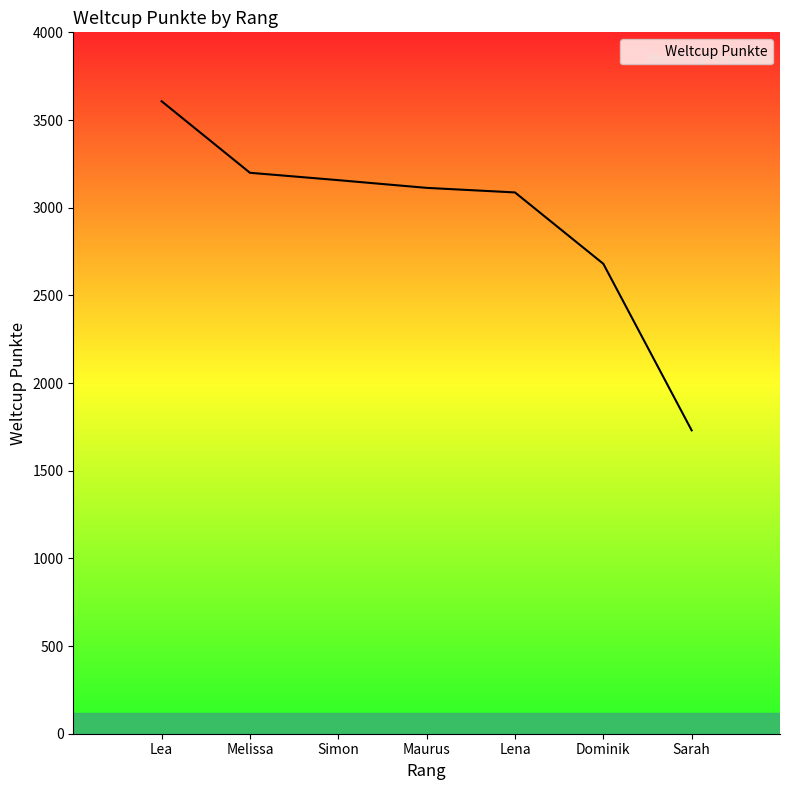

What is the maximum value shown in the chart?

3607